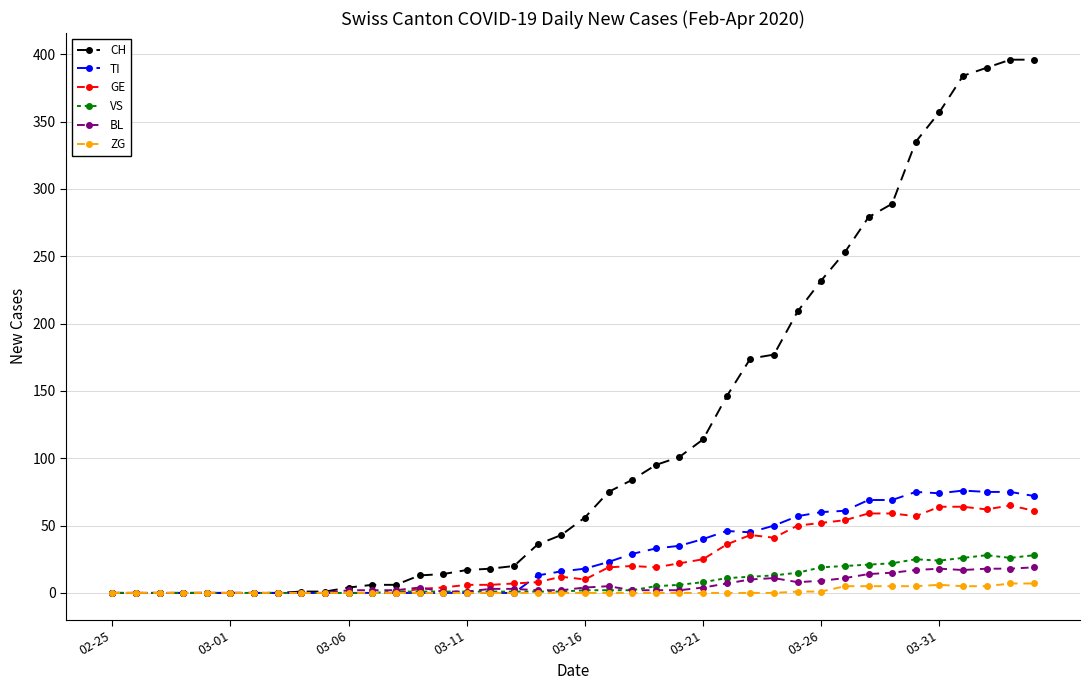

Which series has the largest total across all categories?

CH